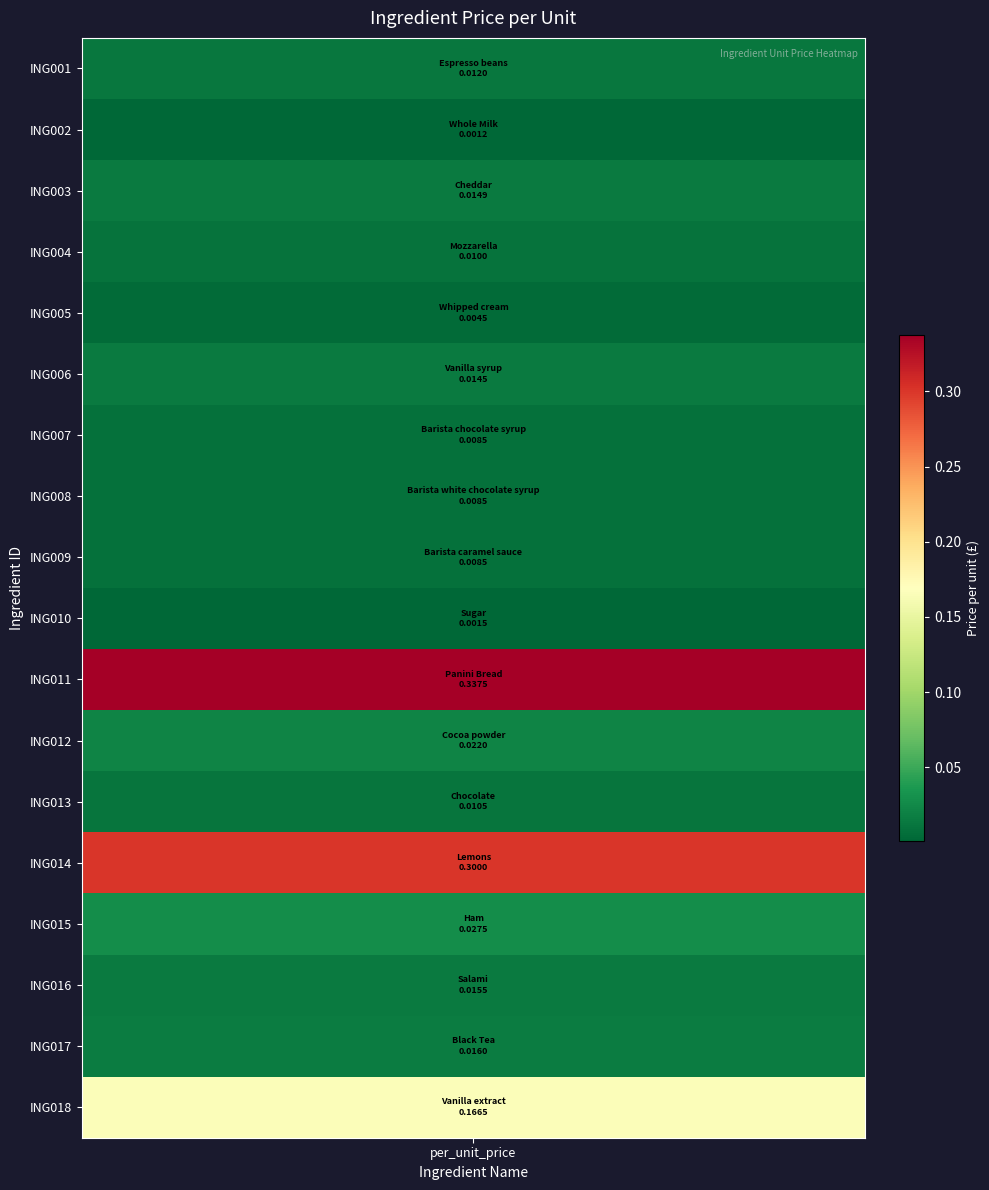

Rank the categories by value from highest to lowest.

Panini Bread, Lemons, Vanilla extract, Ham, Cocoa powder, Black Tea, Salami, Cheddar, Vanilla syrup, Espresso beans, Chocolate, Mozzarella, Barista chocolate syrup, Barista white chocolate syrup, Barista caramel sauce, Whipped cream, Sugar, Whole Milk